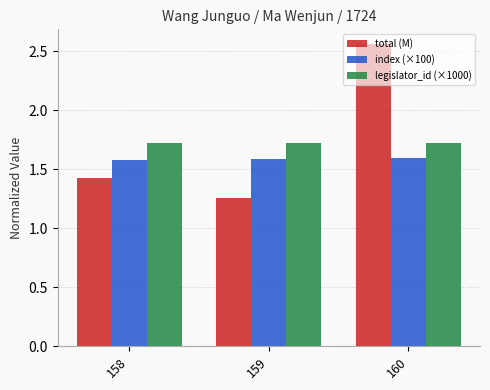

True or false: index (×100) has a value of 0.5 at 160.

False